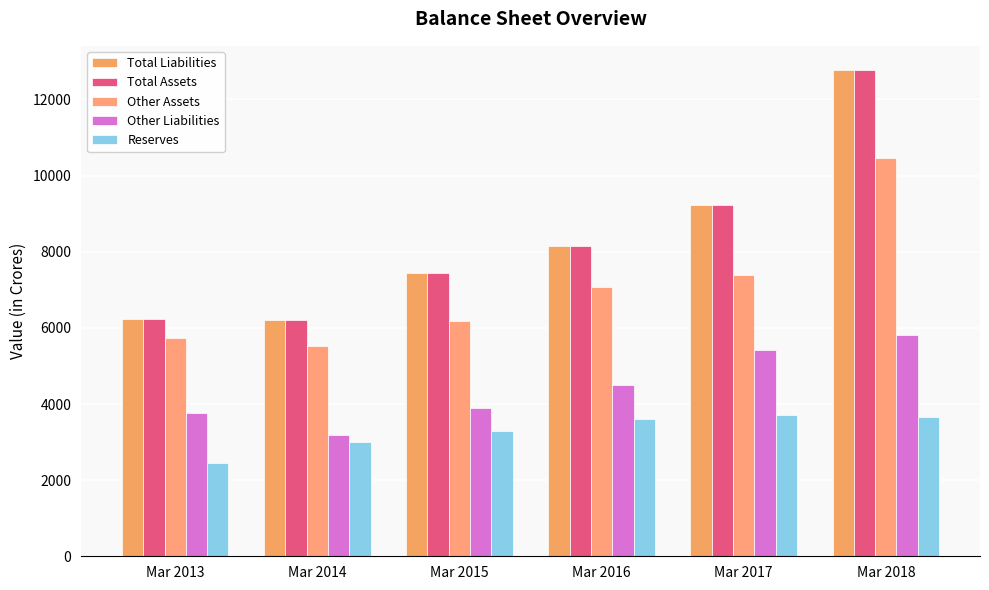

What is the minimum value for Total Assets?

6213